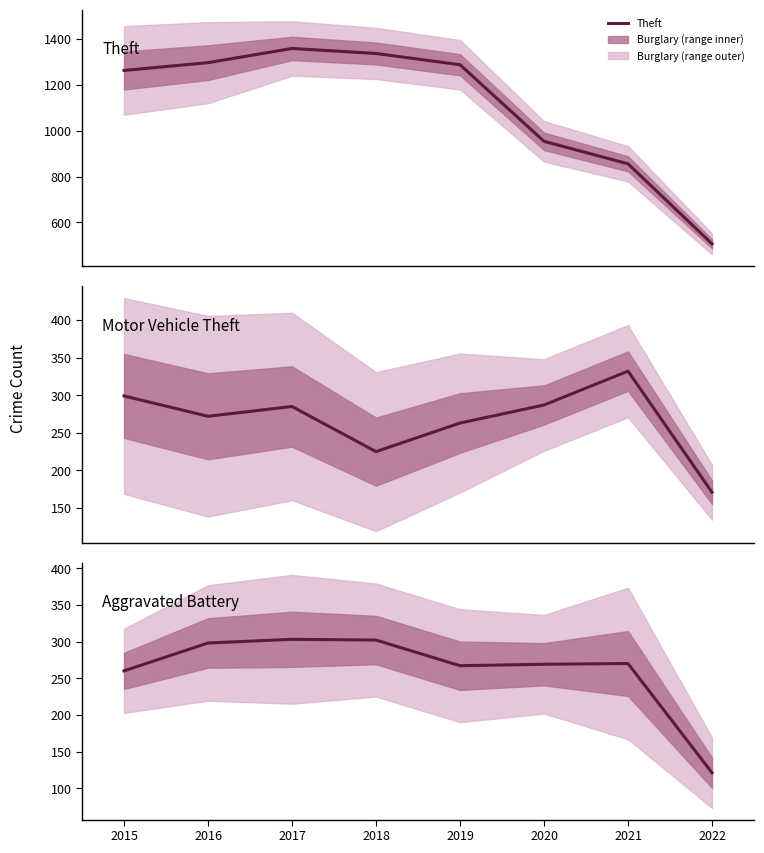

Is it true that Aggravated Battery equals 479 at 2018?

False